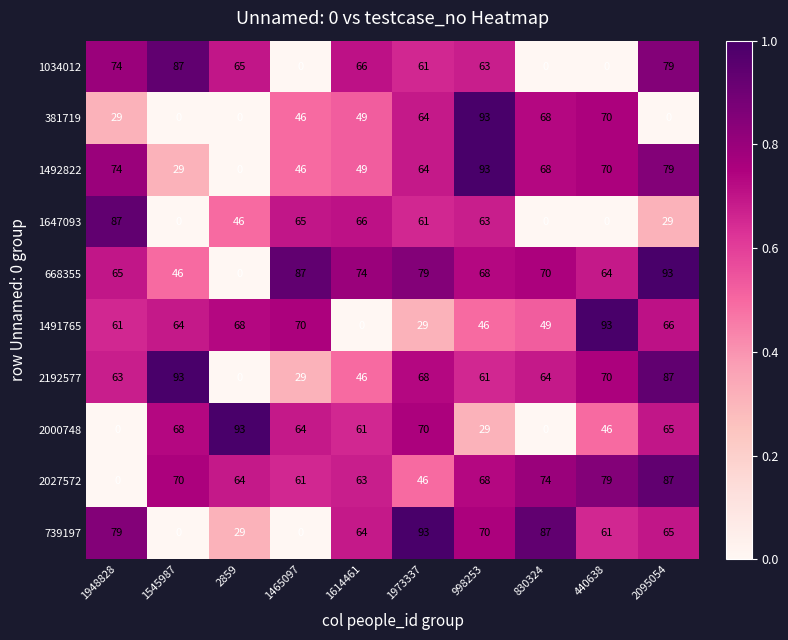

What is the difference between the highest and lowest values at 1614461?

74